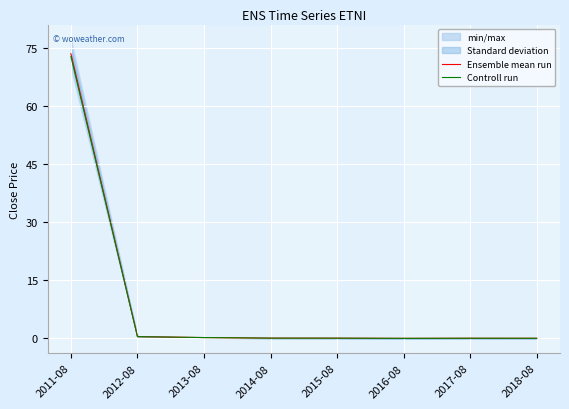

Reading right to left, extract all data points from this chart.

Ensemble mean run: 0.0	0.0	0.0	0.1	0.1	0.2	0.5	73.6
Controll run: 0.0	0.0	0.0	0.1	0.1	0.2	0.5	72.8